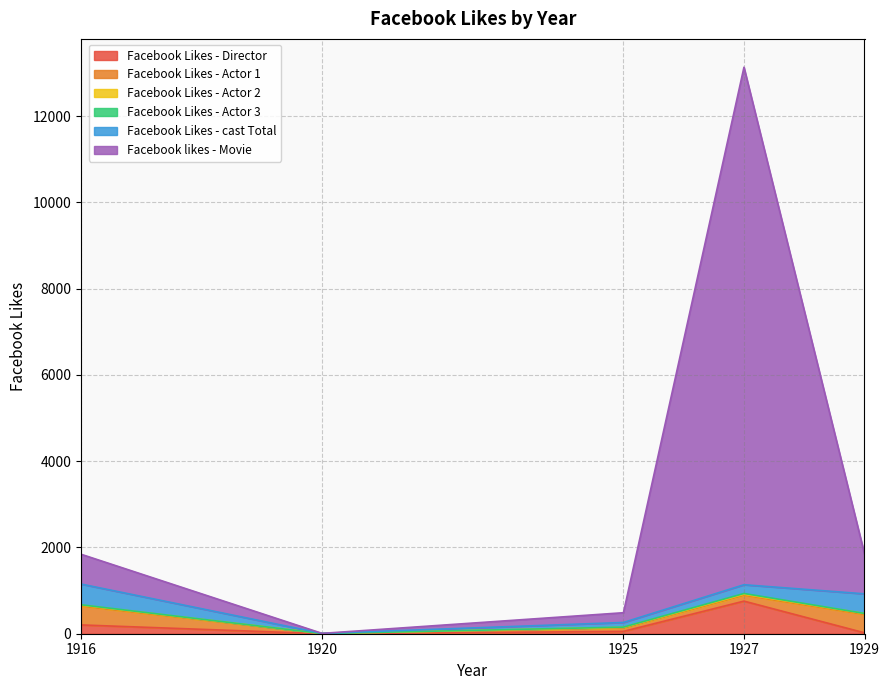

Where does the Facebook likes - Movie series first go above 691?

1927